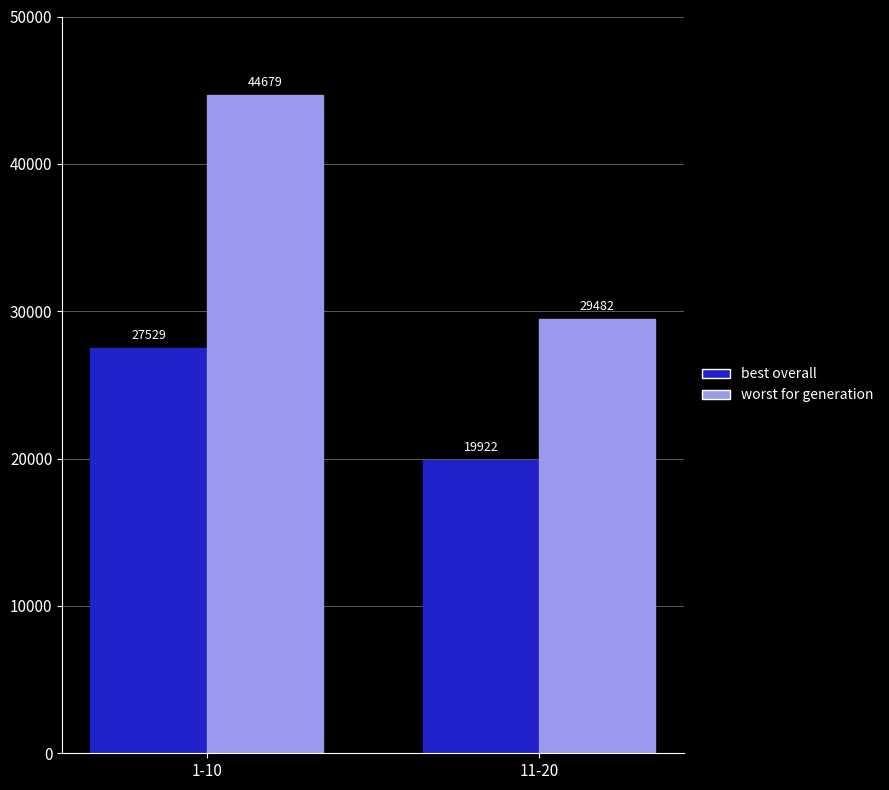

Reading left to right, list all the values displayed in this chart.

best overall: 27529	19922
worst for generation: 44679	29482